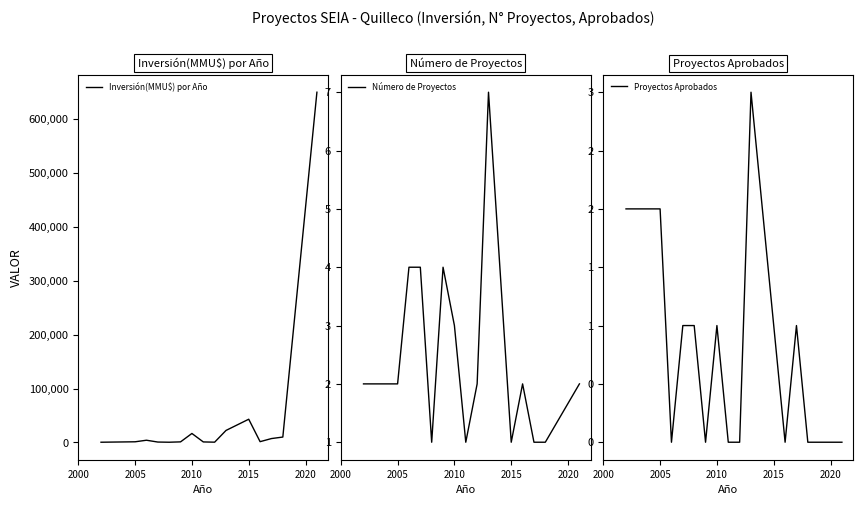

Reading left to right, list all the values displayed in this chart.

Inversión(MMU$) por Año: 300	1100	4000	624	300	955	16547	850	393	22184	43000	1330	7100	9903	650000
Número de Proyectos: 2	2	4	4	1	4	3	1	2	7	1	2	1	1	2
Proyectos Aprobados: 2	2	0	1	1	0	1	0	0	3	1	0	1	0	0